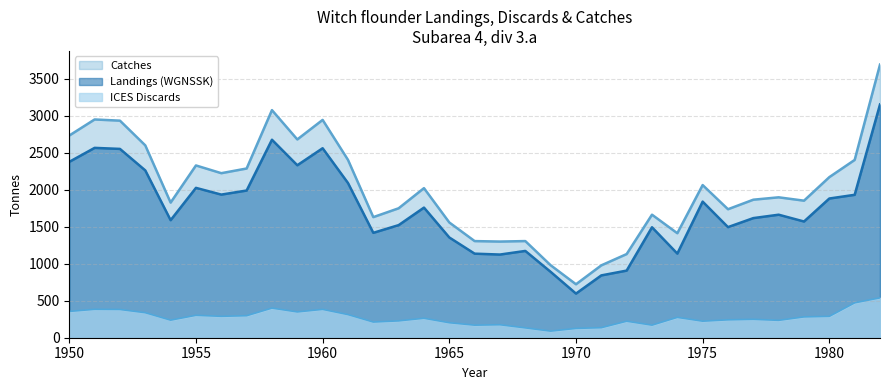

Reading left to right, what are all the values shown in this chart?

Landings (WGNSSK): 1950=2379.0	1951=2568.0	1952=2554.0	1953=2263.0	1954=1590.0	1955=2027.0	1956=1936.0	1957=1991.0	1958=2678.0	1959=2333.0	1960=2563.0	1961=2093.0	1962=1419.0	1963=1523.0	1964=1760.0	1965=1356.0	1966=1137.0	1967=1125.0	1968=1174.0	1969=891.0	1970=597.0	1971=843.0	1972=908.0	1973=1494.0	1974=1138.0	1975=1841.0	1976=1496.0	1977=1618.0	1978=1664.0	1979=1572.0	1980=1883.0	1981=1933.0	1982=3155.0
ICES Discards: 1950=355.9	1951=384.2	1952=382.1	1953=338.6	1954=237.9	1955=303.2	1956=289.6	1957=297.9	1958=400.6	1959=349.0	1960=383.4	1961=313.1	1962=212.3	1963=227.8	1964=263.3	1965=202.9	1966=170.1	1967=175.6	1968=133.3	1969=89.3	1970=126.1	1971=135.8	1972=223.5	1973=170.2	1974=275.4	1975=223.8	1976=242.1	1977=248.9	1978=235.2	1979=281.7	1980=289.2	1981=472.0	1982=539.5
Catches: 1950=2734.9	1951=2952.2	1952=2936.1	1953=2601.6	1954=1827.9	1955=2330.2	1956=2225.6	1957=2288.9	1958=3078.6	1959=2682.0	1960=2946.4	1961=2406.1	1962=1631.3	1963=1750.8	1964=2023.3	1965=1558.9	1966=1307.1	1967=1300.6	1968=1307.3	1969=980.3	1970=723.1	1971=978.8	1972=1131.5	1973=1664.2	1974=1413.4	1975=2064.8	1976=1738.1	1977=1866.9	1978=1899.2	1979=1853.7	1980=2172.2	1981=2405.0	1982=3694.5